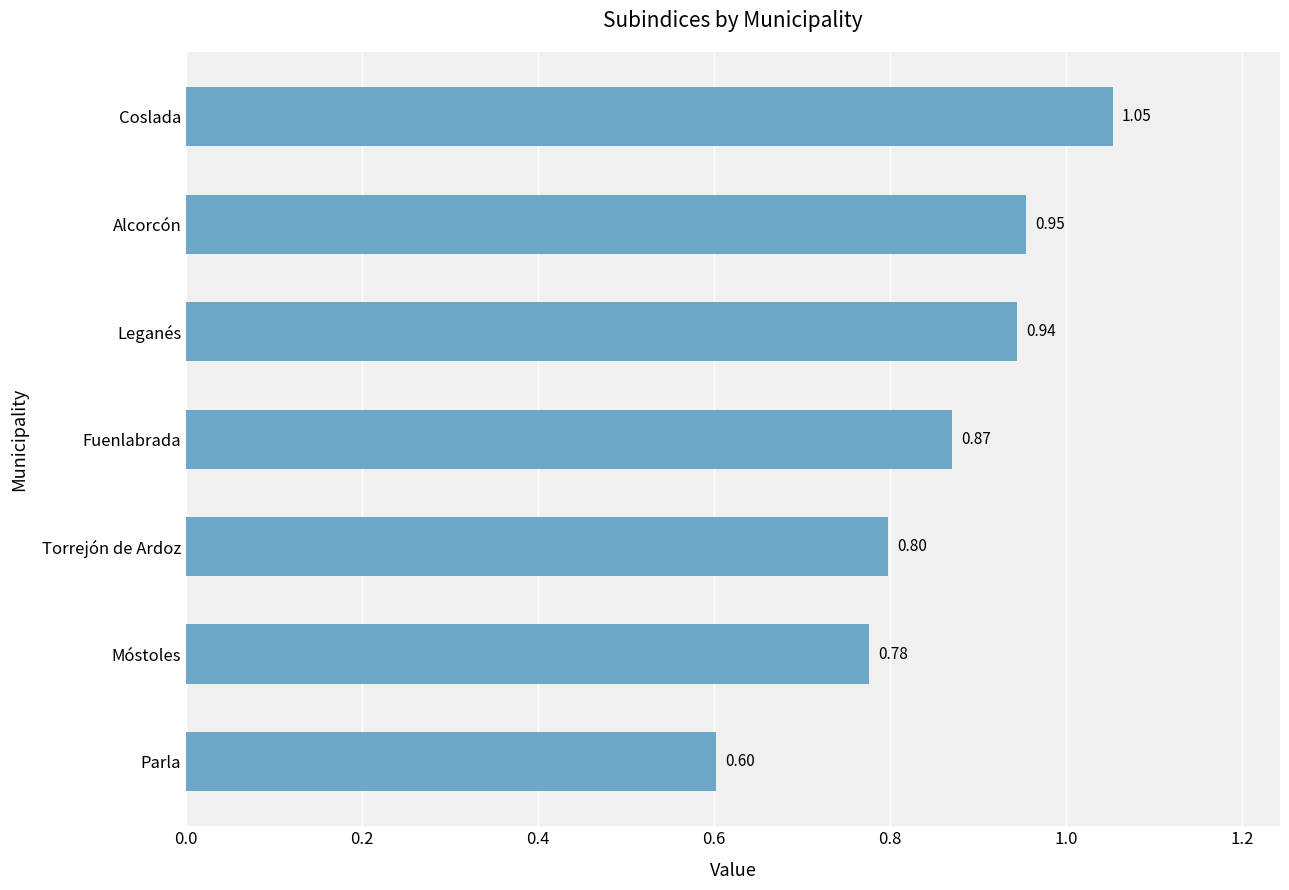

Which category has the highest value across all series?

Coslada